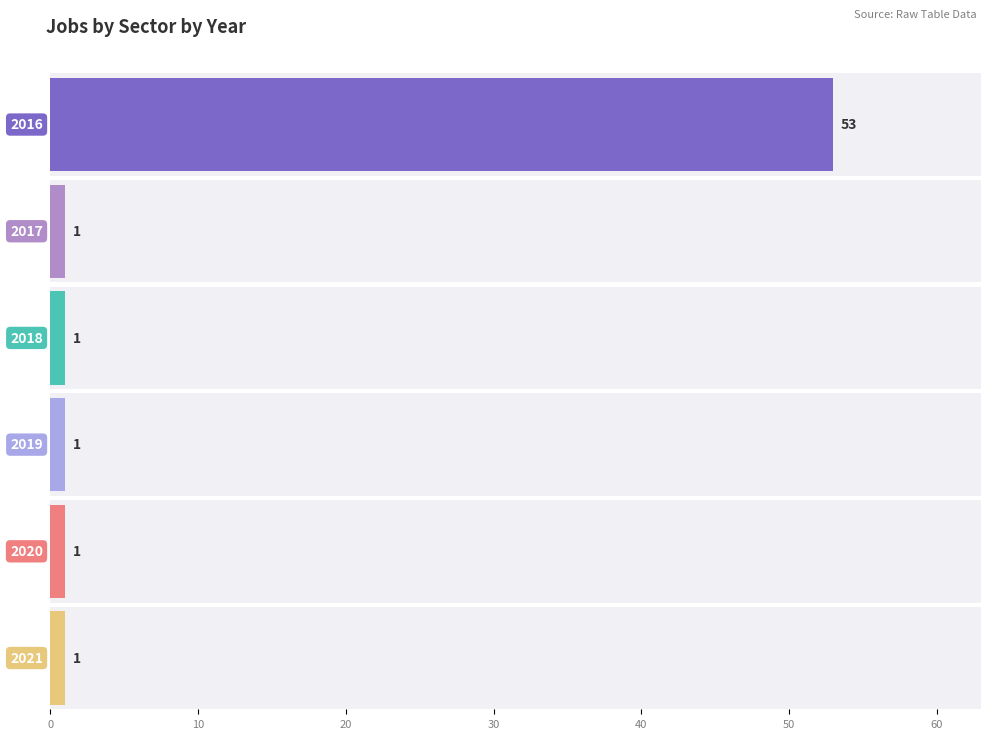

Between 2017 and 2016, which is larger?

2016